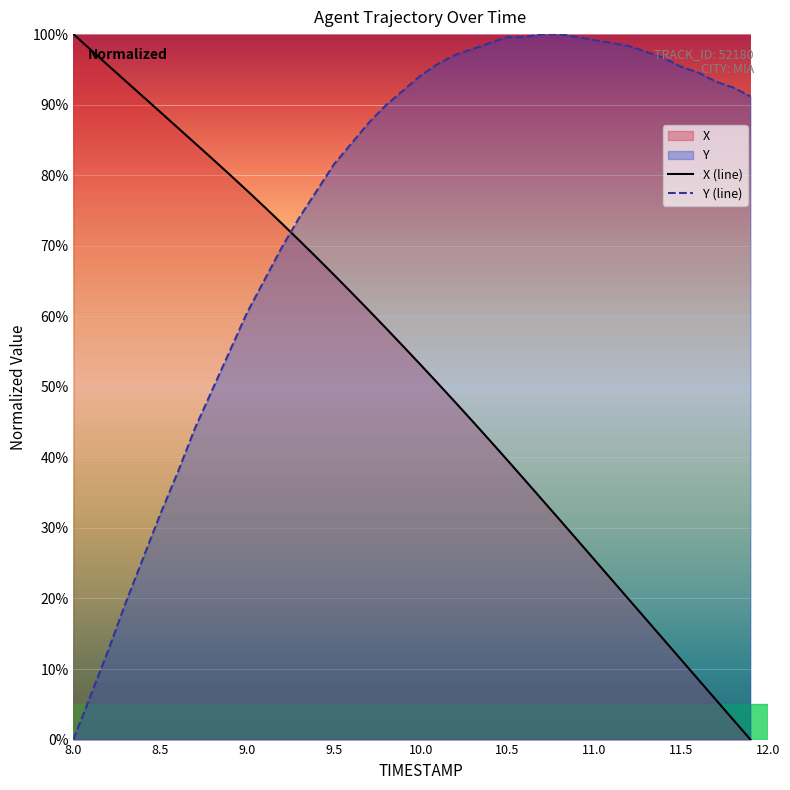

List the series in order of their overall mean, lowest first.

X (line), Y (line)